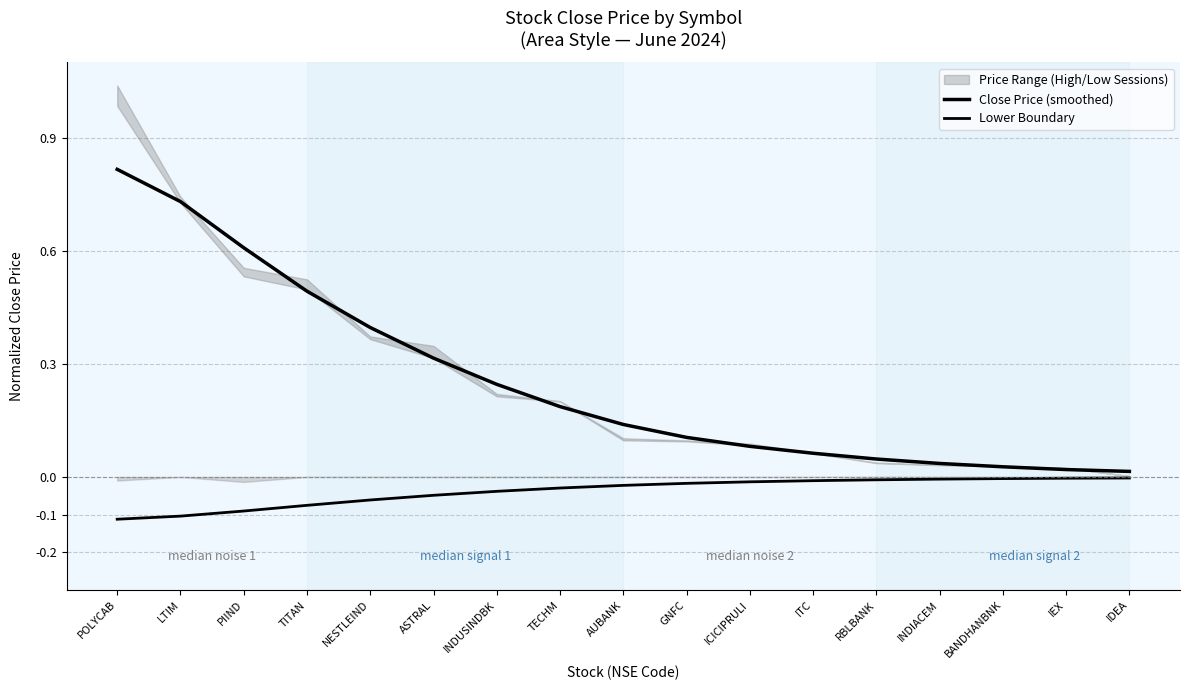

Does the chart have visible grid lines?

Yes